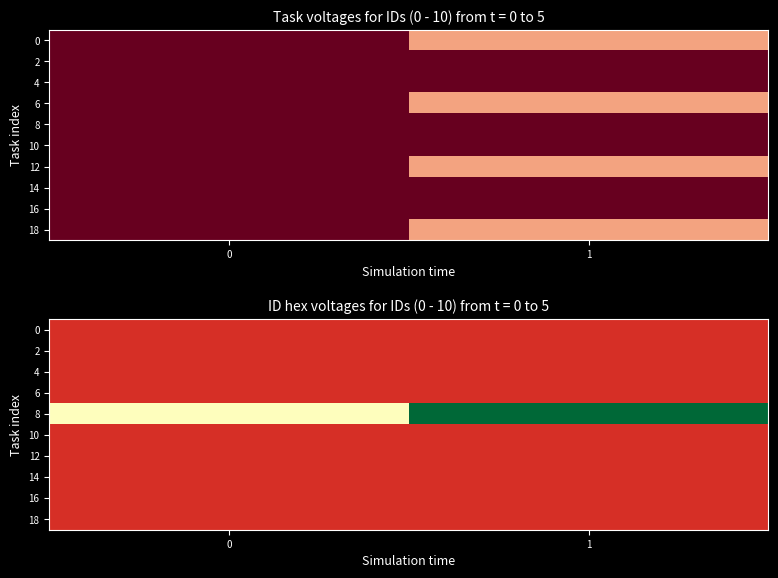

What is the total value across all series at 1?

90